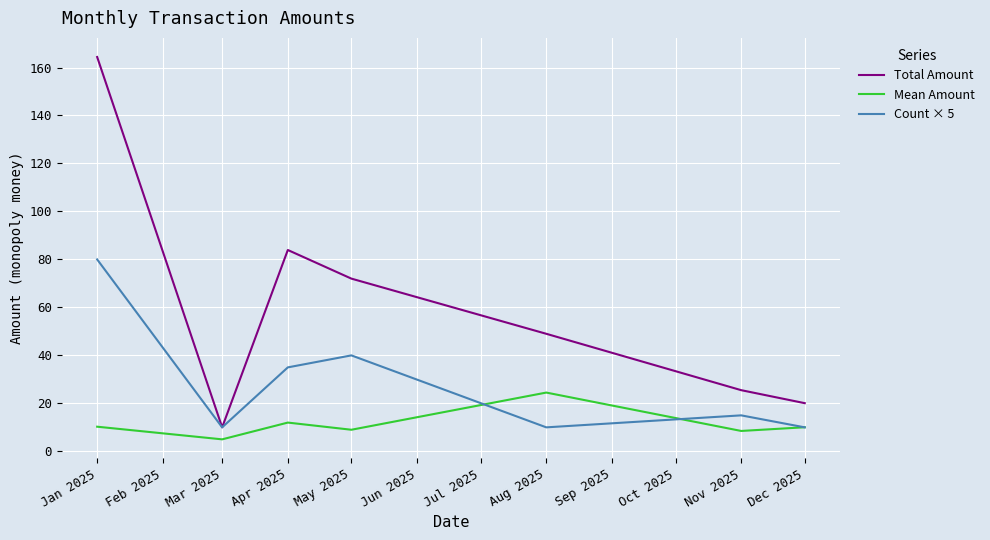

Which series has the largest total across all categories?

Total Amount